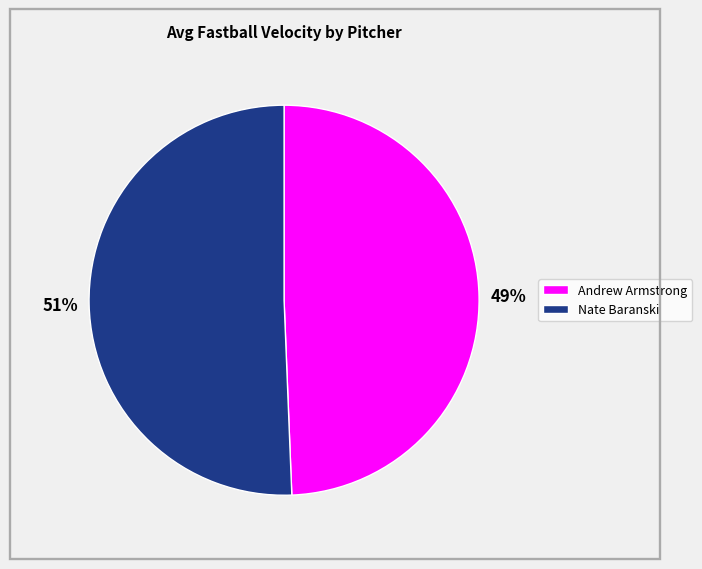

How many segments does this pie chart have?

2